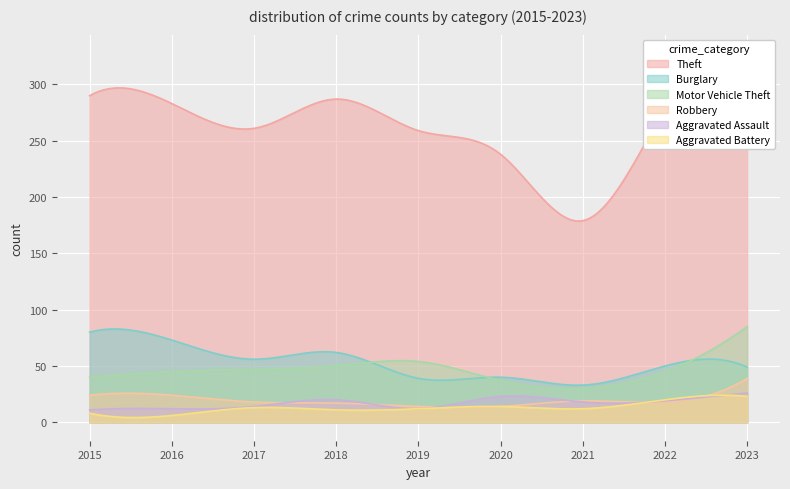

How many lines are shown in the chart?

6